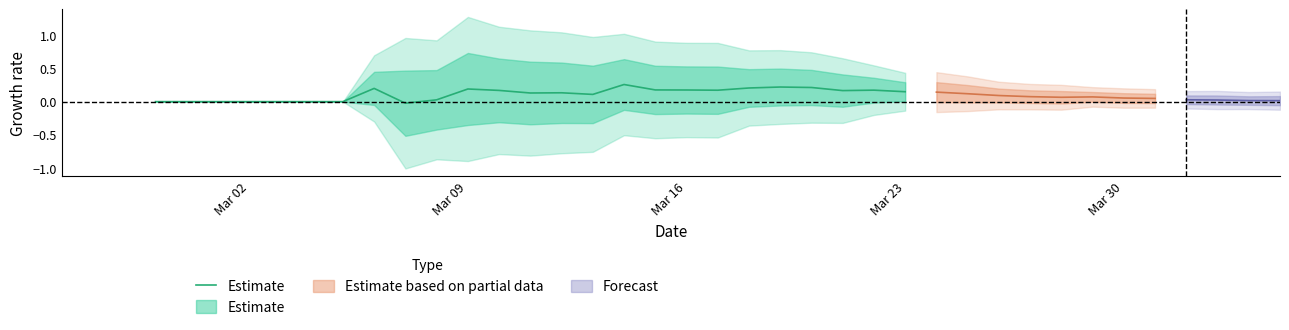

Is it true that the value at 26 is 0.0?

False